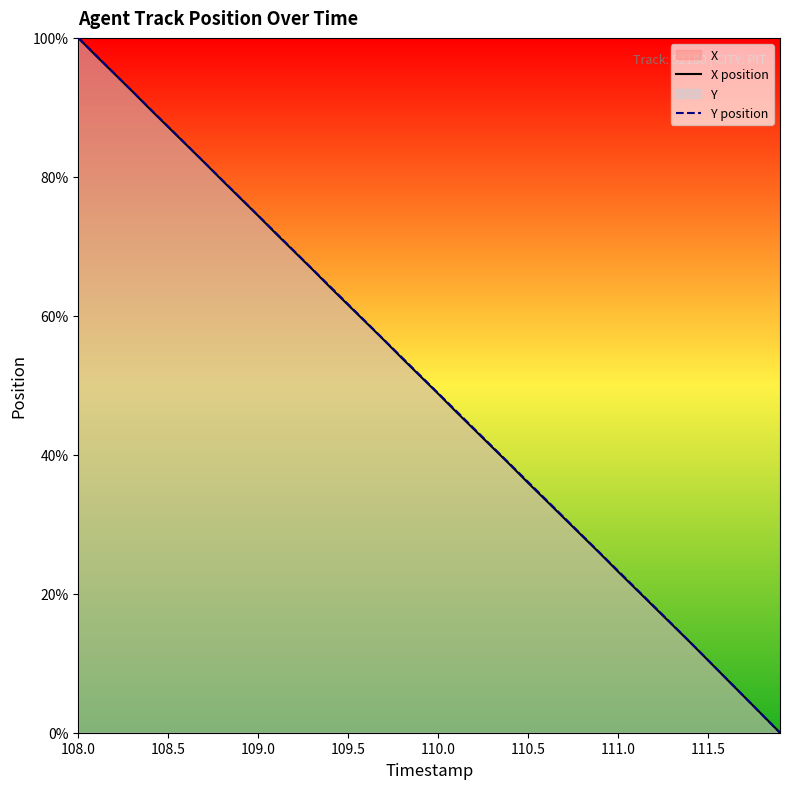

Which label corresponds to the largest value in the chart?

108.0